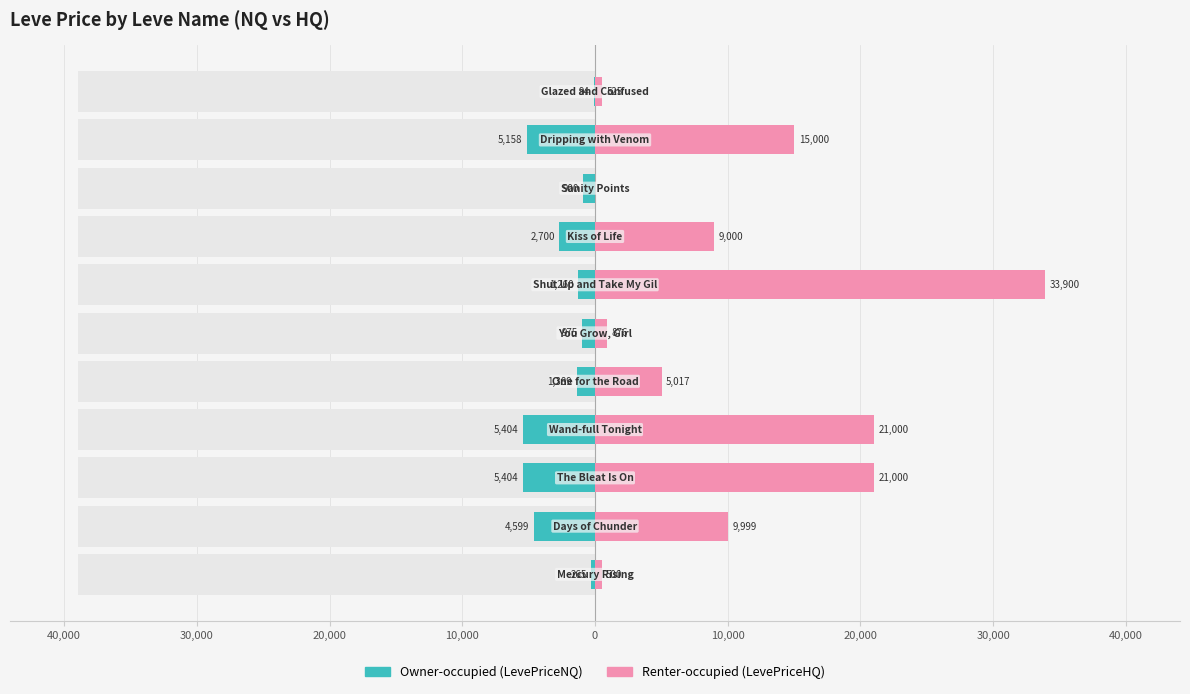

Which series has the largest total across all categories?

Renter-occupied (LevePriceHQ)